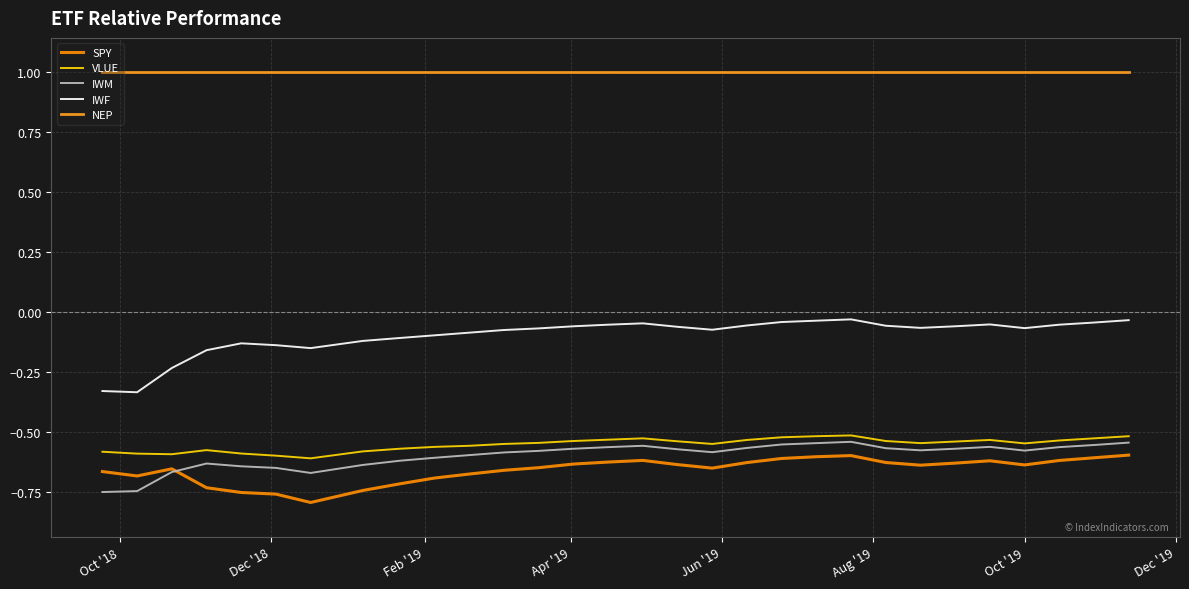

Which series has the widest spread of values?

IWF